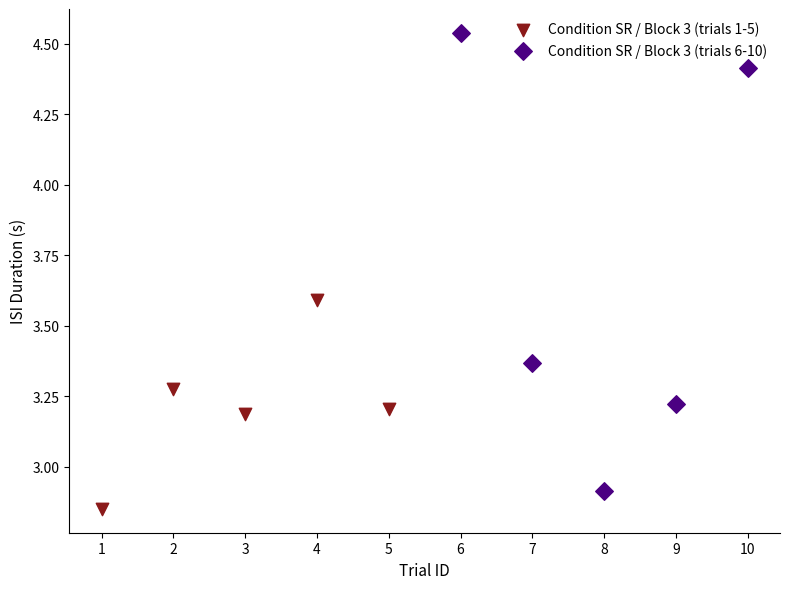

Which series has the widest spread of Y values?

Condition SR / Block 3 (trials 6-10)